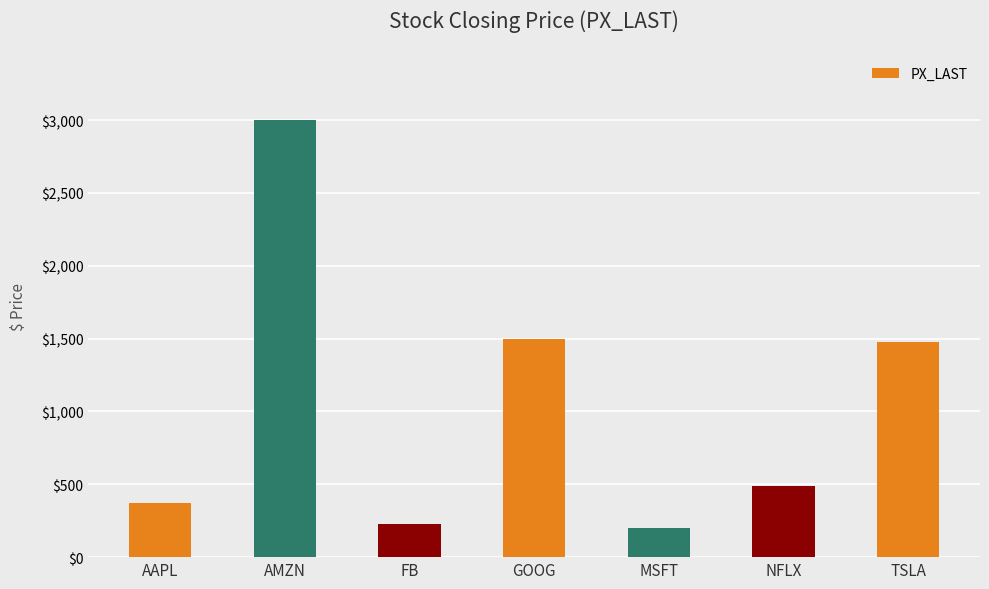

Approximately how many times larger is the value at AAPL compared to AMZN?

0.1